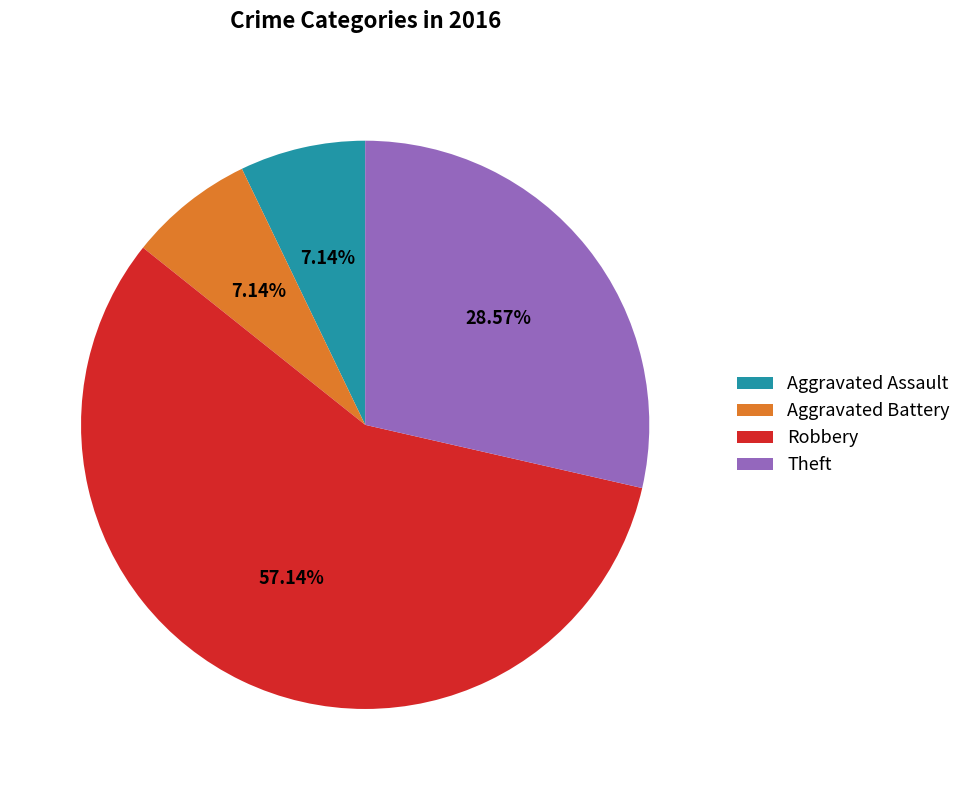

To the nearest percent, what is the difference between the largest and smallest slice percentages?

50%